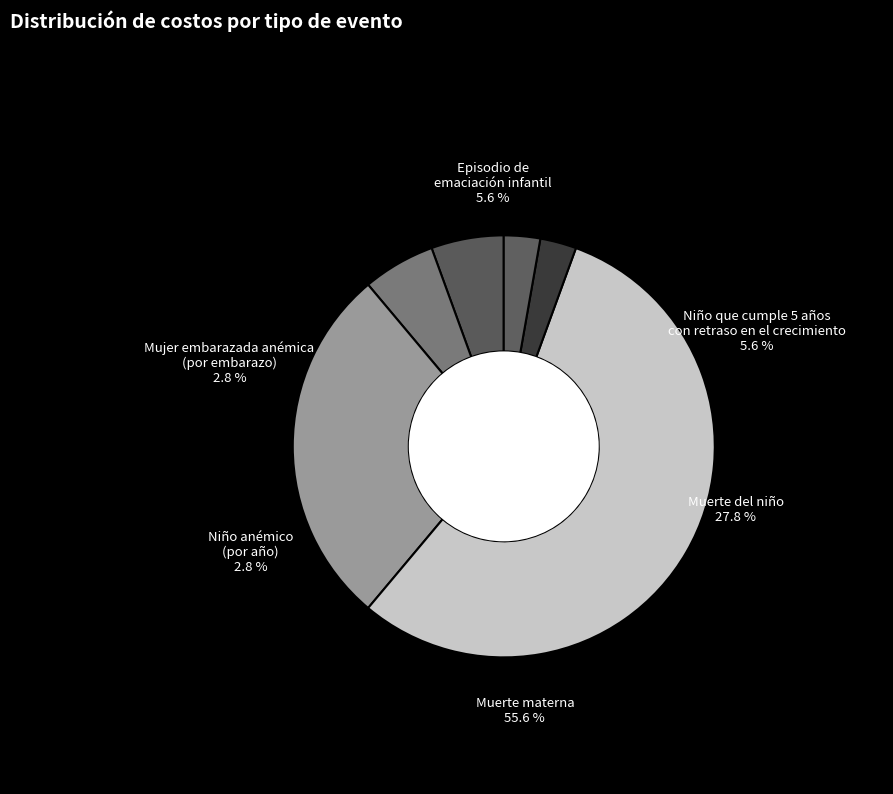

To the nearest percent, what is the average slice percentage?

17%